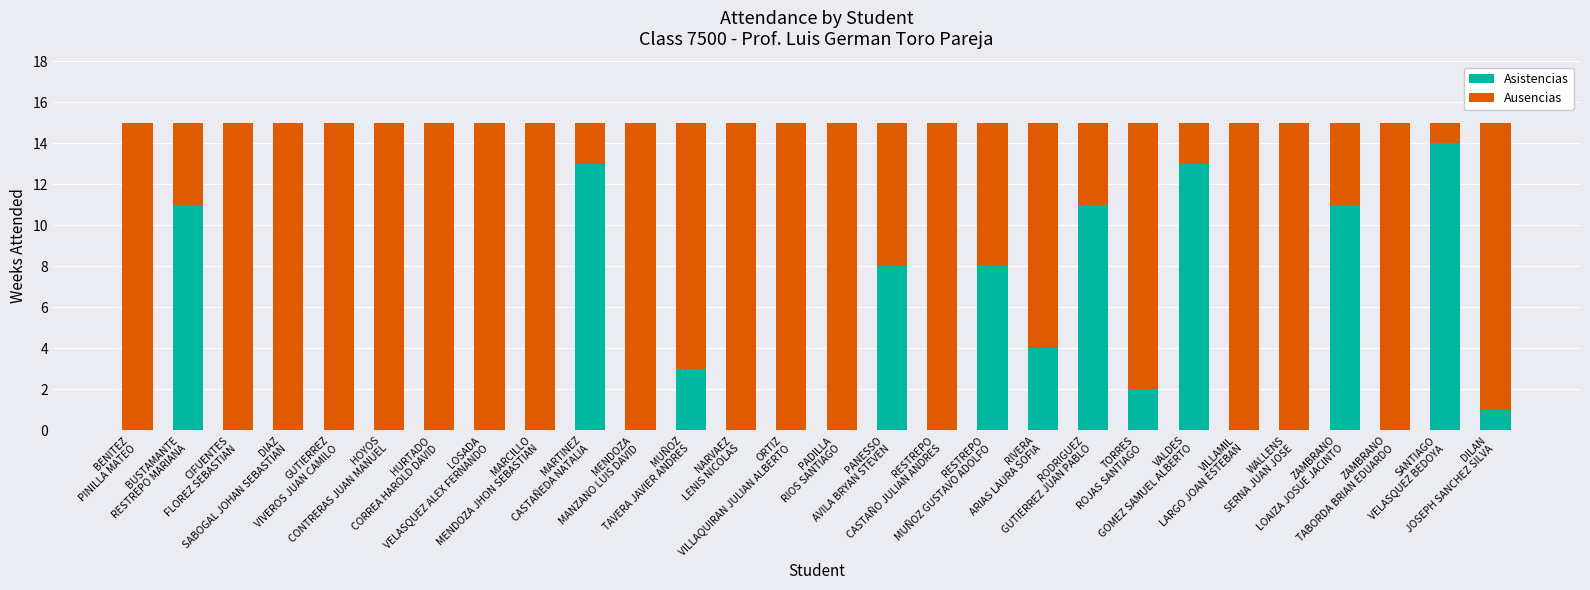

What is the sum of all Asistencias values?

99